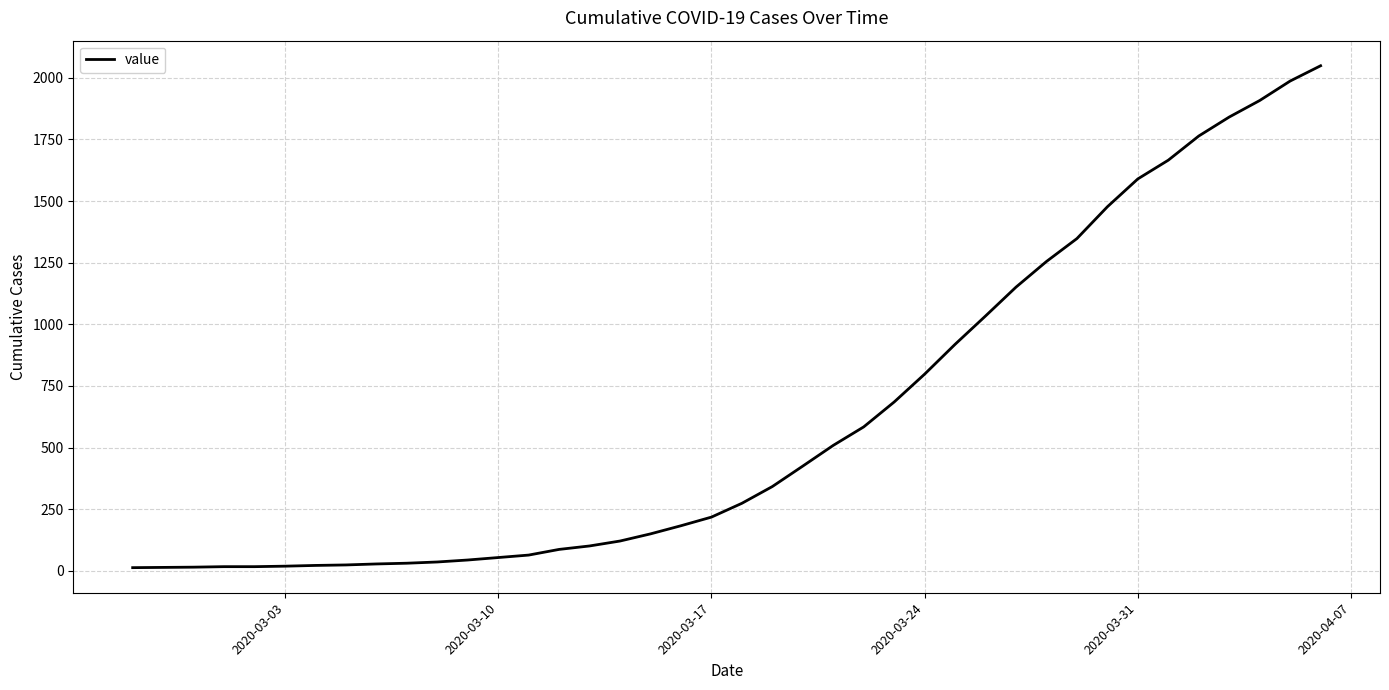

What is the difference between the maximum and minimum values?

2036